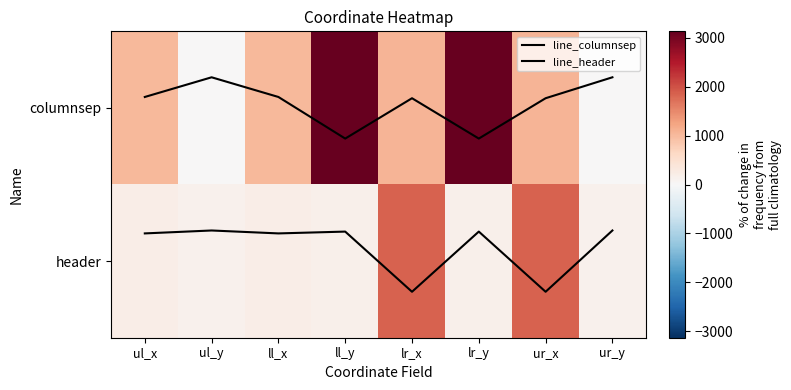

True or false: columnsep has a value of 1789.6 at ll_x.

False